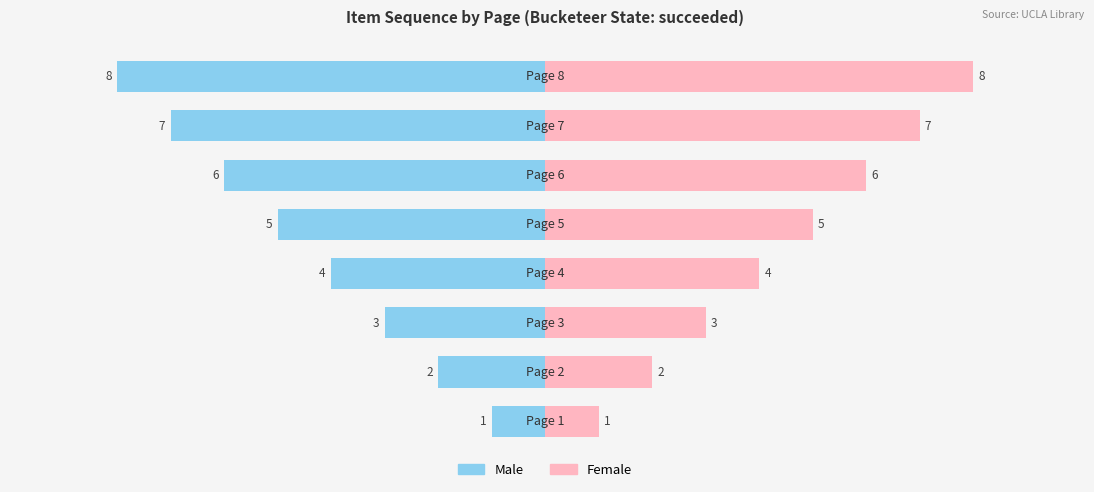

How many bars are there in each group?

2